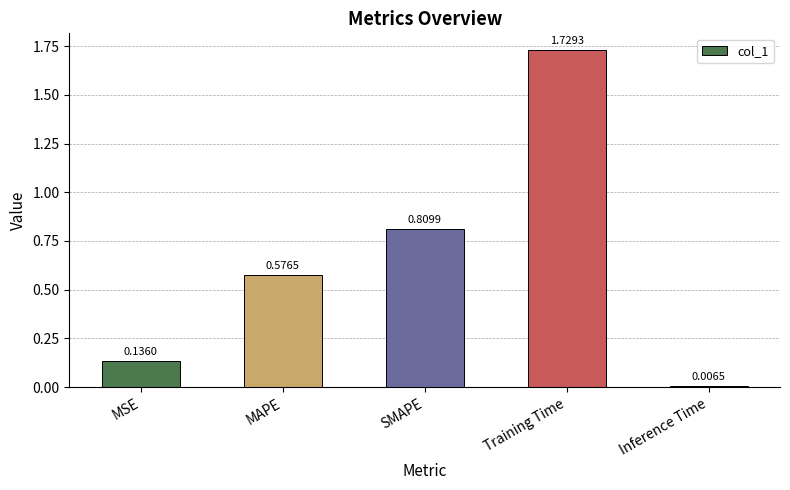

Which has a higher value, SMAPE or Training Time?

Training Time